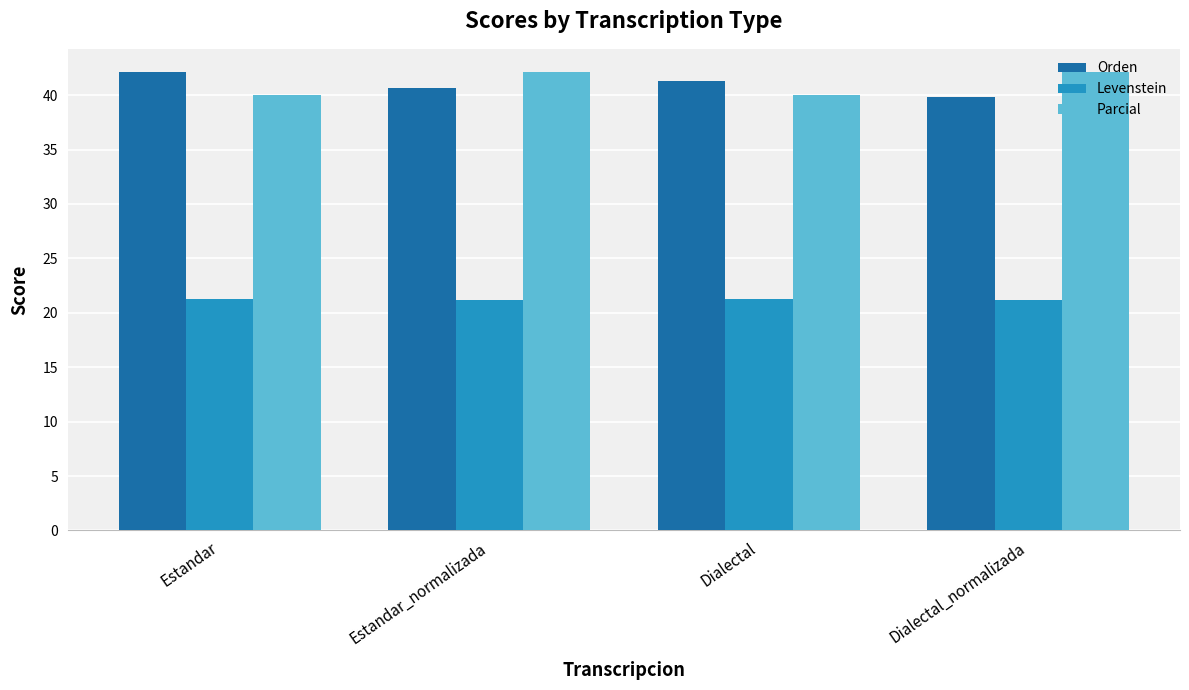

Rank the series at Estandar_normalizada from highest to lowest value.

Parcial, Orden, Levenstein